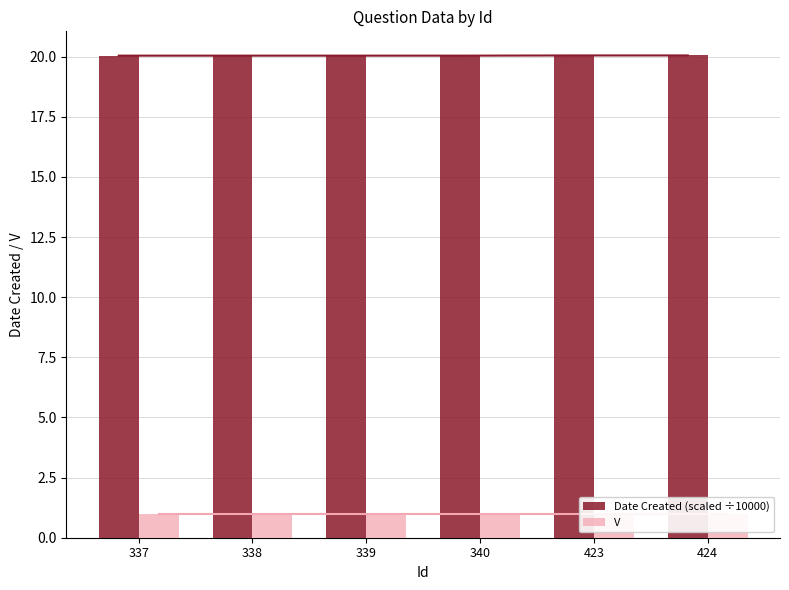

What is the spread (max minus min) of values at 338?

19.0